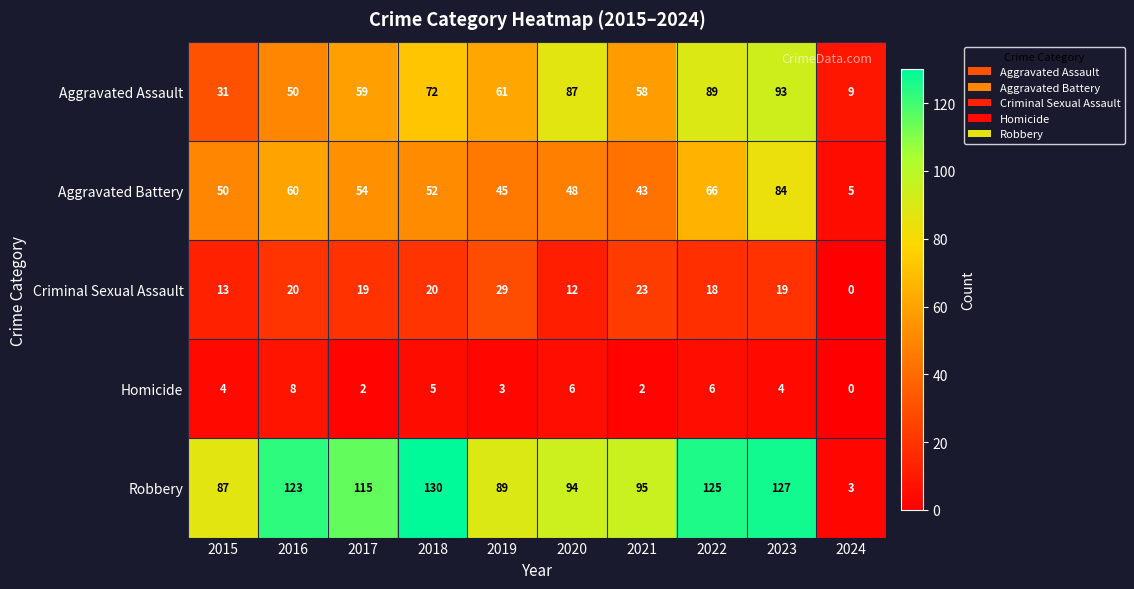

Which series has the largest total across all categories?

Robbery